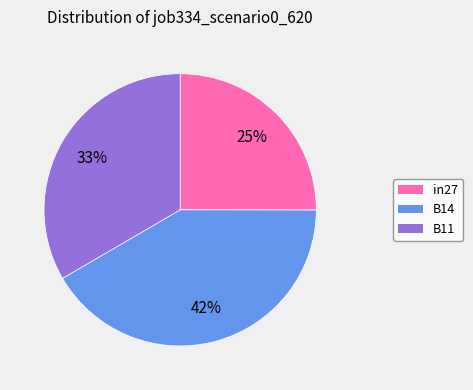

Rank the categories by value from highest to lowest.

B14, B11, in27